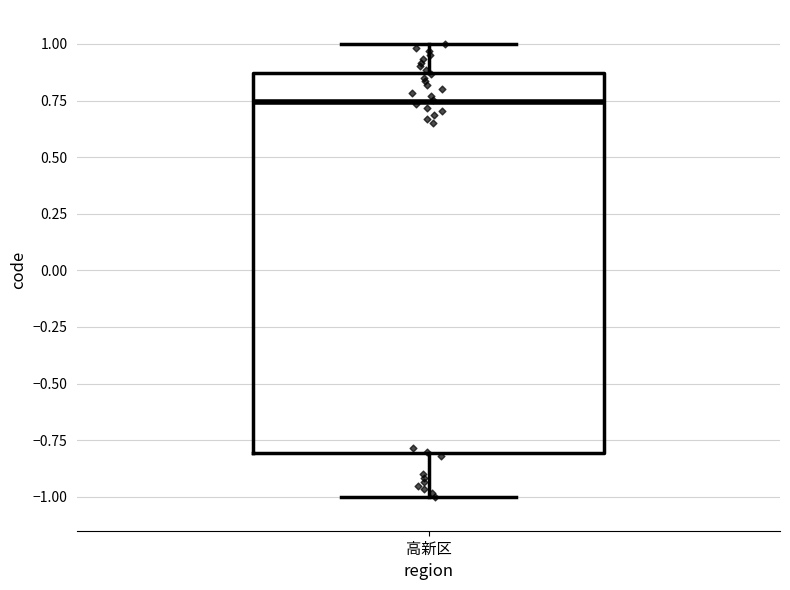

Read this box plot against the y-axis: the position of the median line, the range covered by the box, and the ends of both whiskers. The values are not printed on the chart, so give them approximately, as read against the axis.

median 0.75, box -0.80 to 0.85, whiskers -1.00 to 1.00